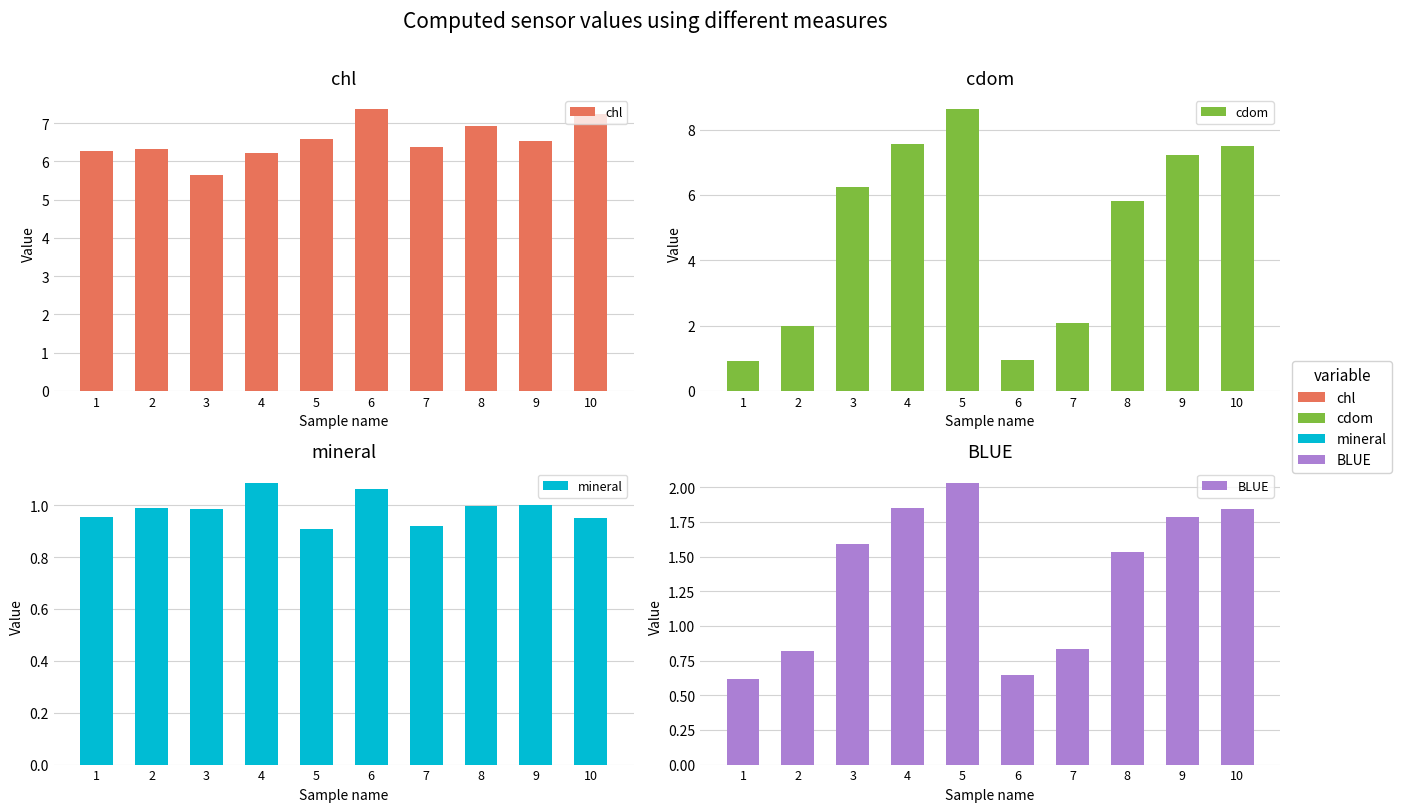

What is the difference between the highest and lowest values at 9?

6.2